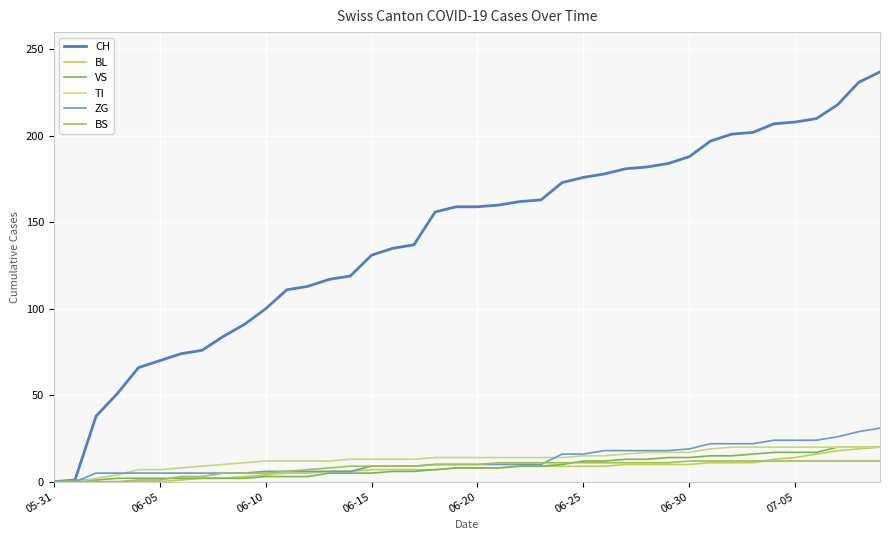

What is the difference between the maximum and second lowest values in the CH series?

236